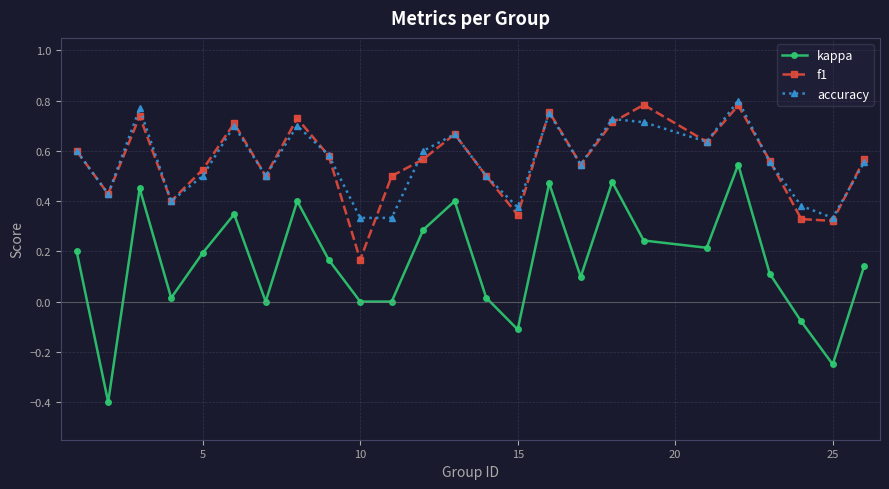

Which series has the largest range (max minus min)?

kappa